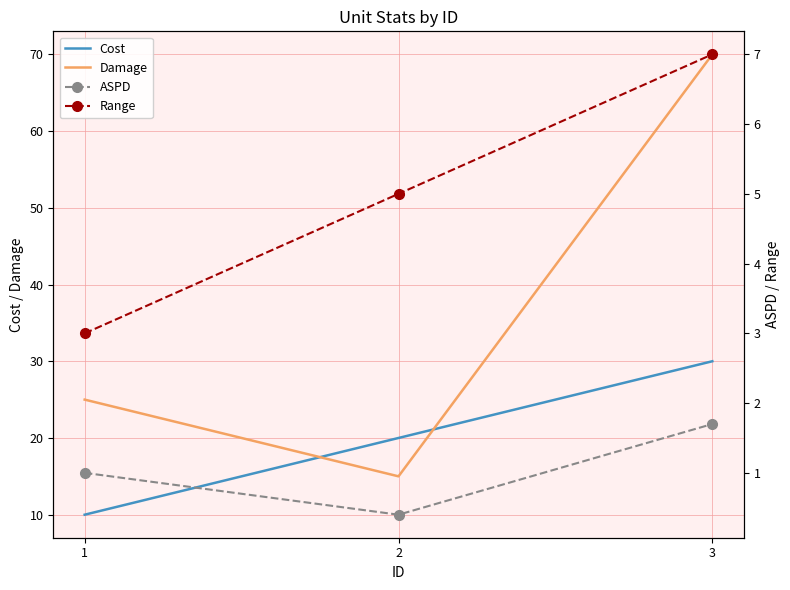

Which has a higher value, 3 or 1?

3